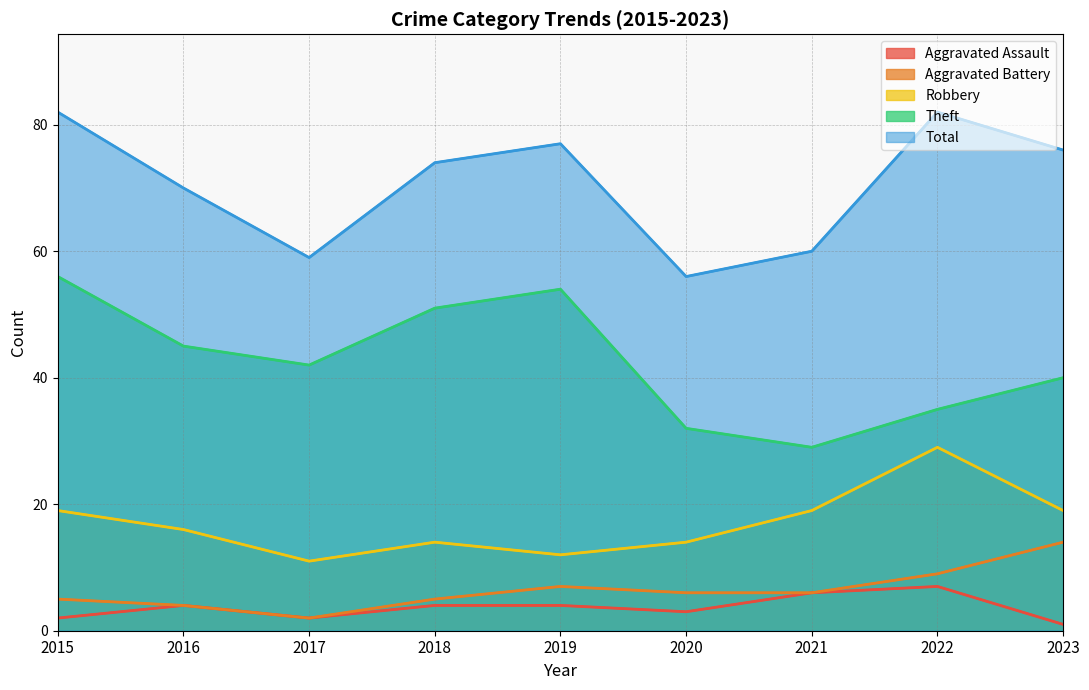

Does the chart display data point markers on the line(s)?

No